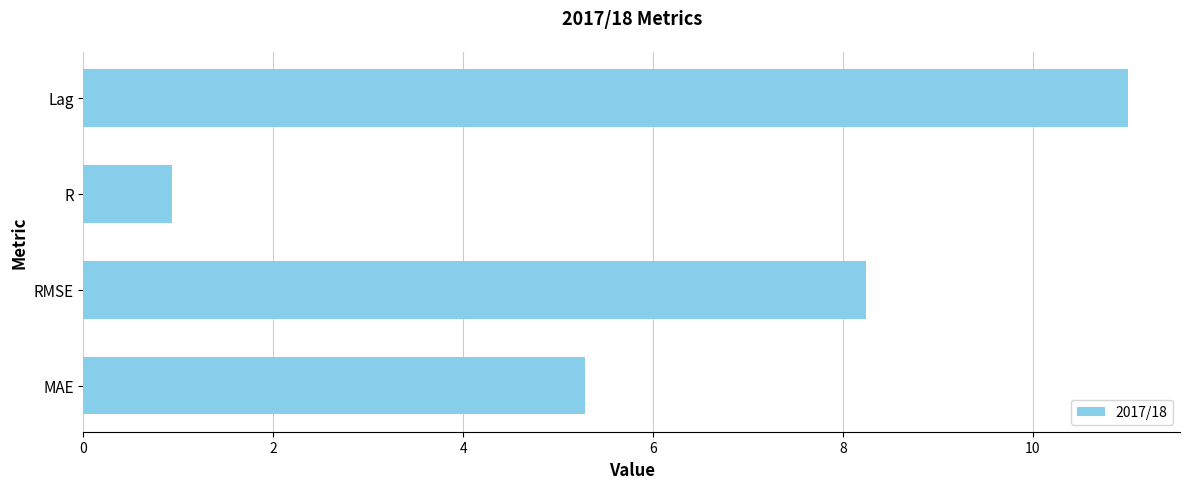

Rank the categories by value from lowest to highest.

R, MAE, RMSE, Lag